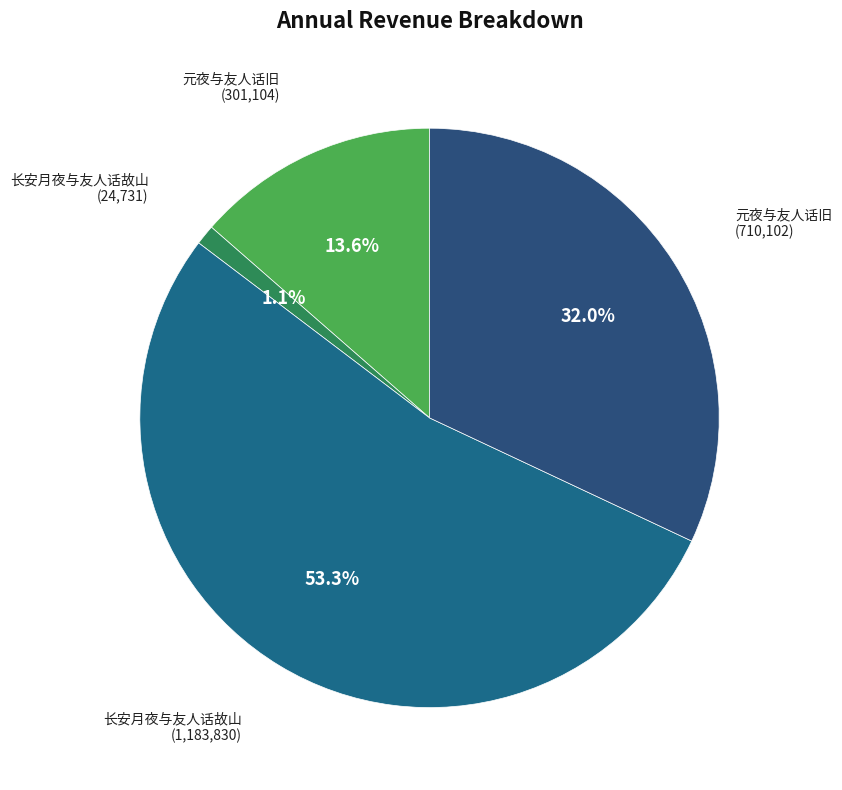

How many slices are in this pie chart?

4